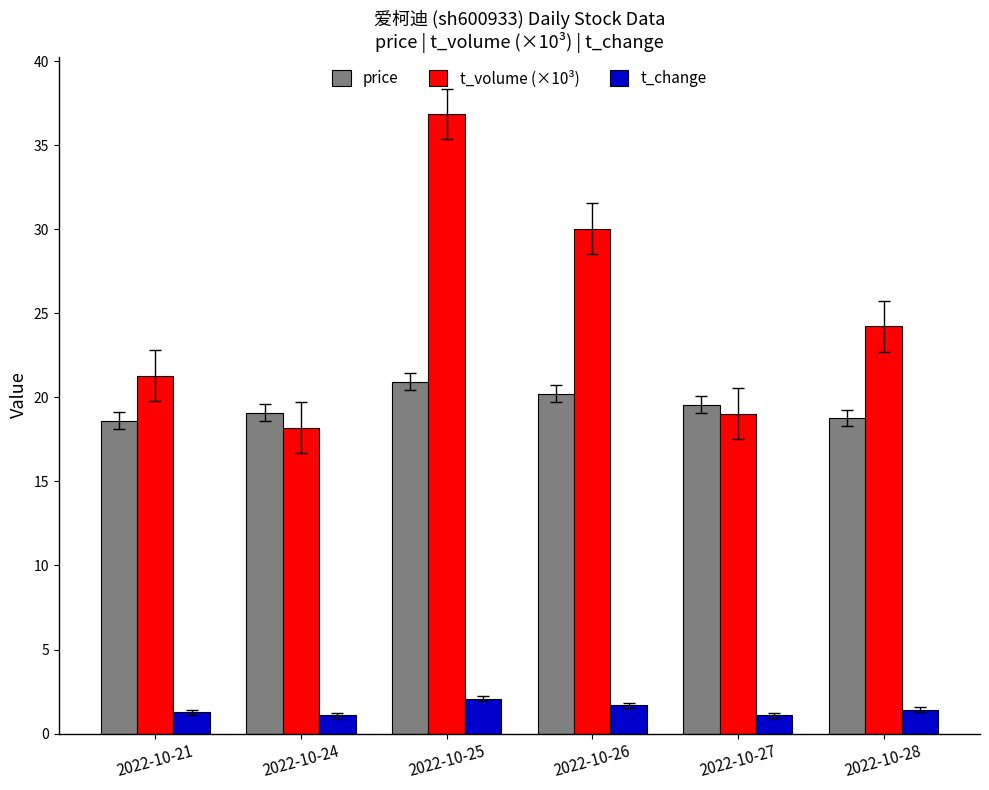

What is the average value of the price series?

19.5